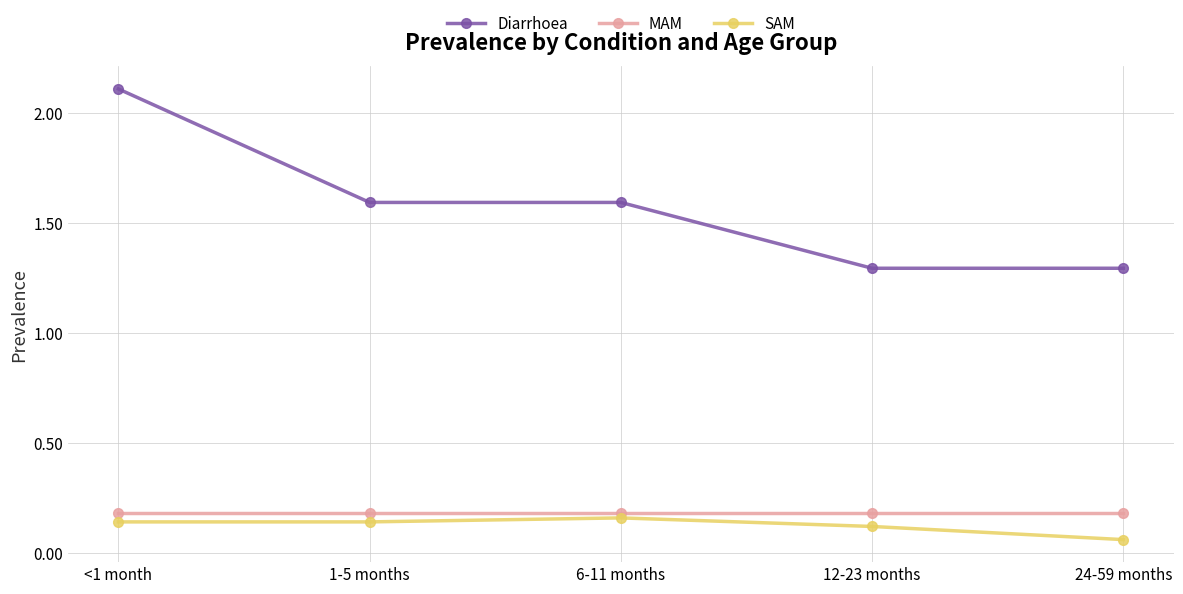

What is the total value across all series at 1-5 months?

1.9